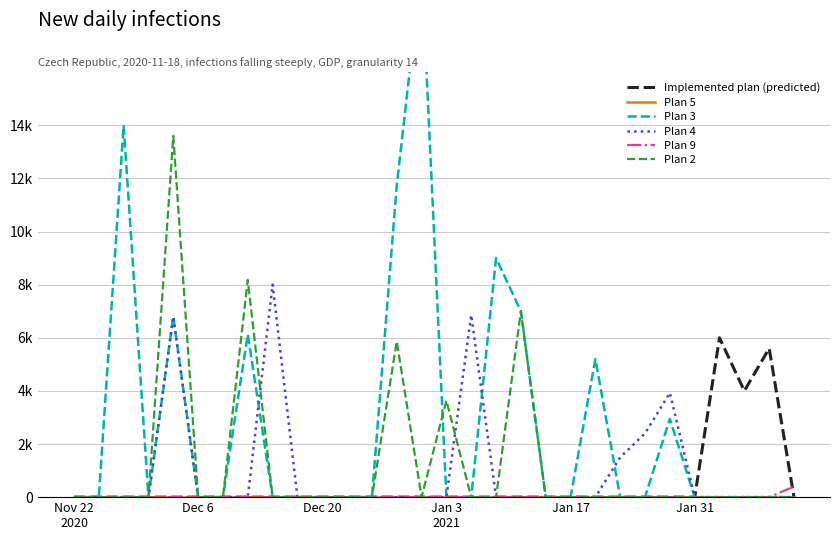

What is the difference between the maximum and minimum values in the Plan 3 series?

20000.0